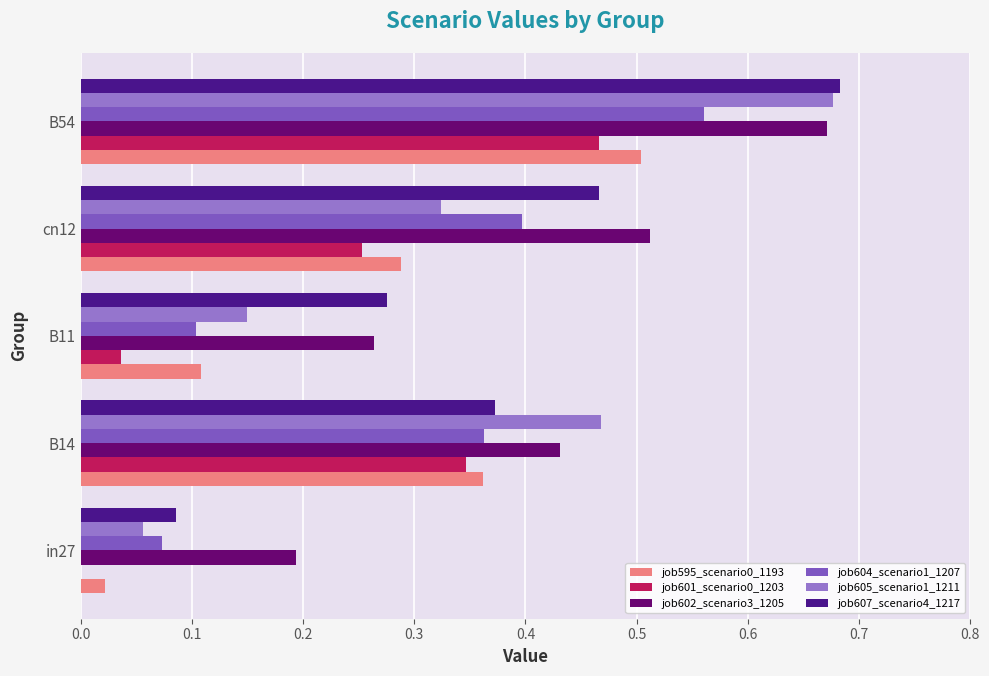

Count the number of categories in the chart.

5